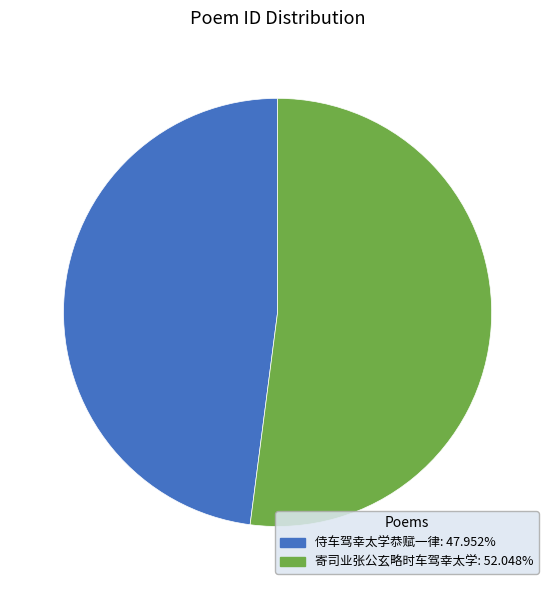

Does 侍车驾幸太学恭赋一律 account for over 50% of the chart?

No